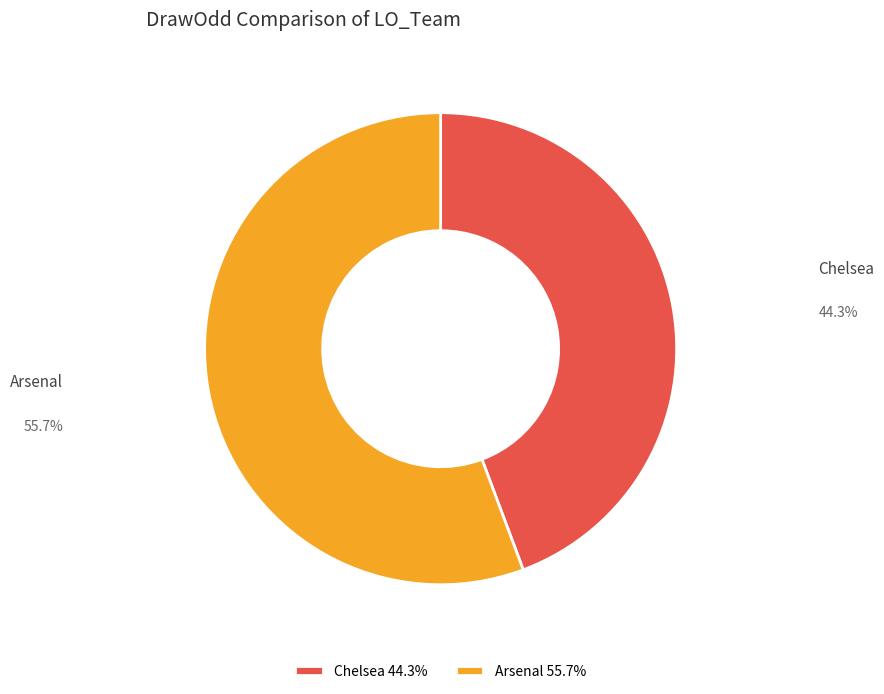

Between Arsenal and Chelsea, which is larger?

Arsenal